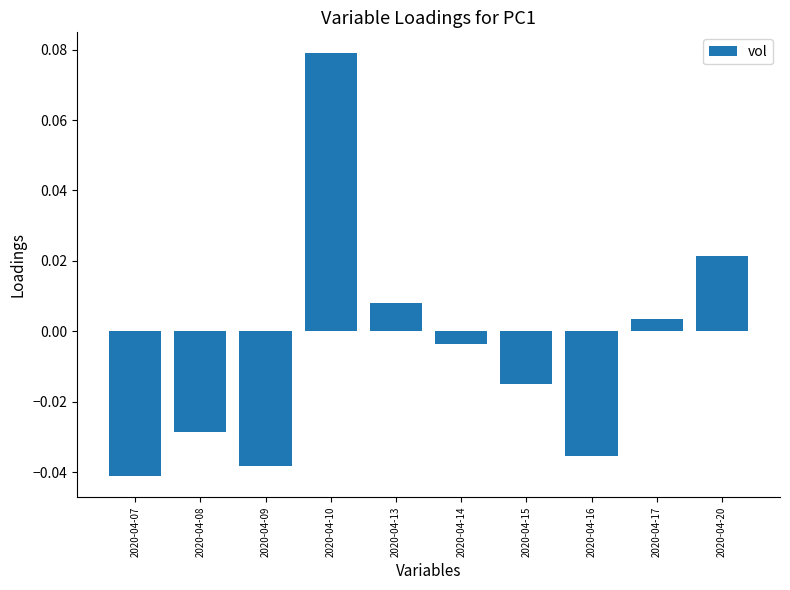

Rank the categories by value from lowest to highest.

2020-04-07, 2020-04-09, 2020-04-16, 2020-04-08, 2020-04-15, 2020-04-14, 2020-04-17, 2020-04-13, 2020-04-20, 2020-04-10